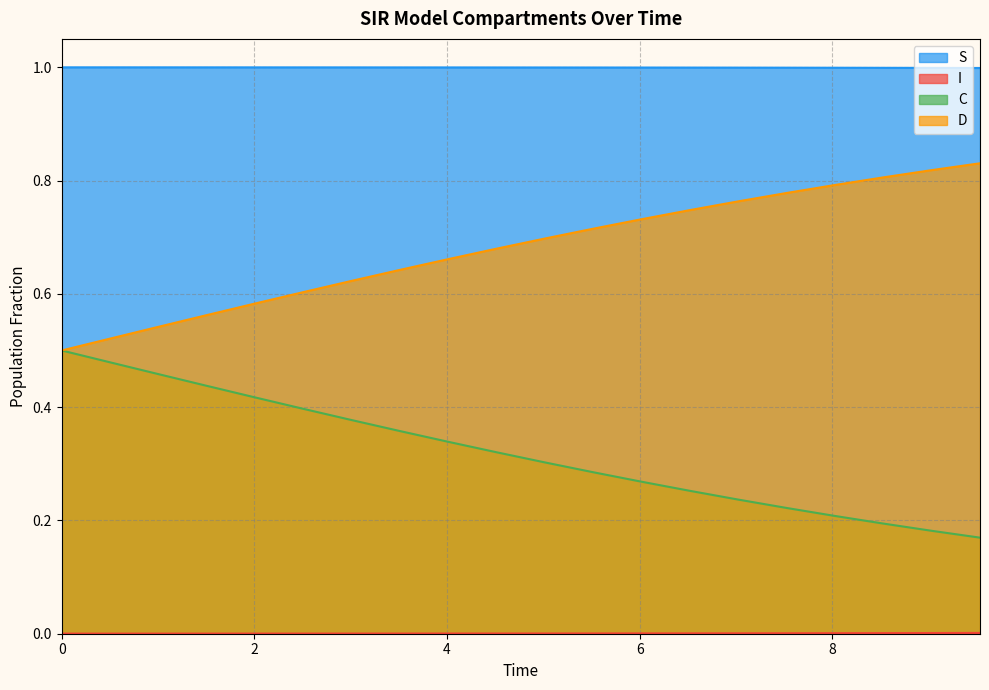

Which series has the largest total across all categories?

S